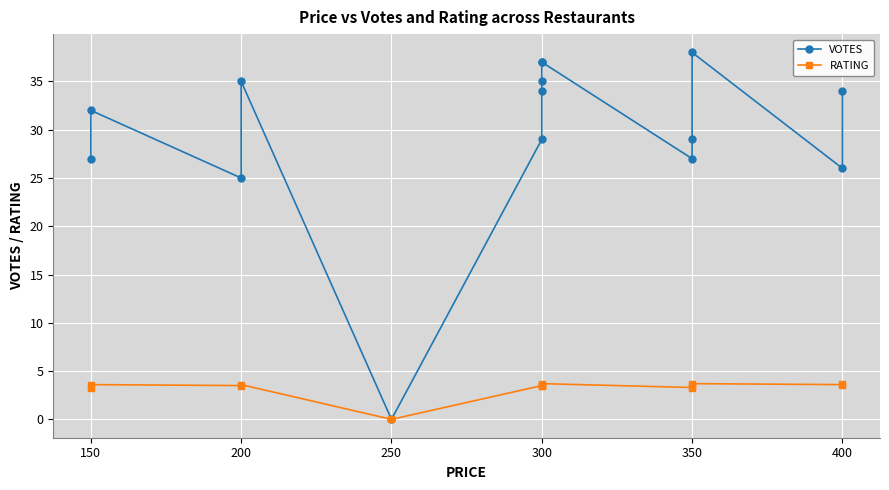

List the series in order of their overall mean, highest first.

VOTES, RATING